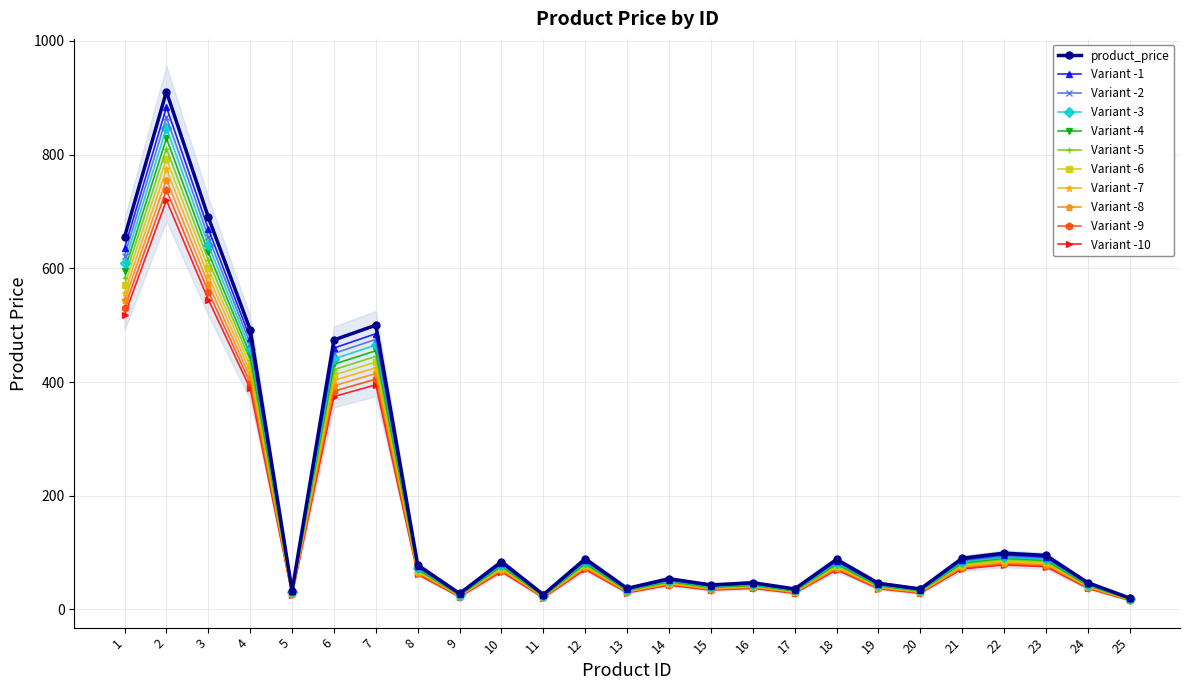

Which category has the highest value across all series?

2